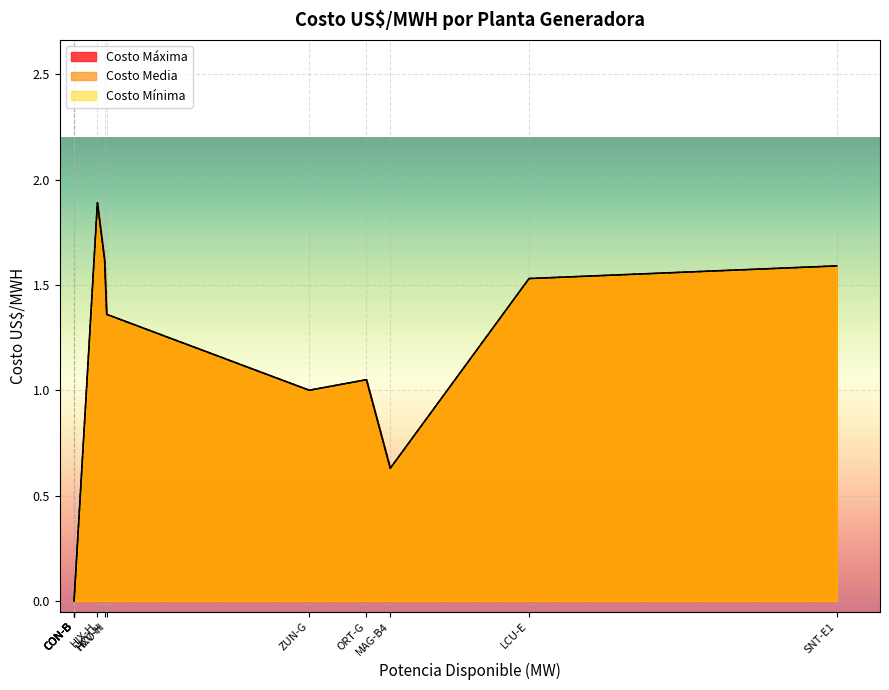

True or false: Costo Máxima and Costo Mínima intersect in this chart.

False